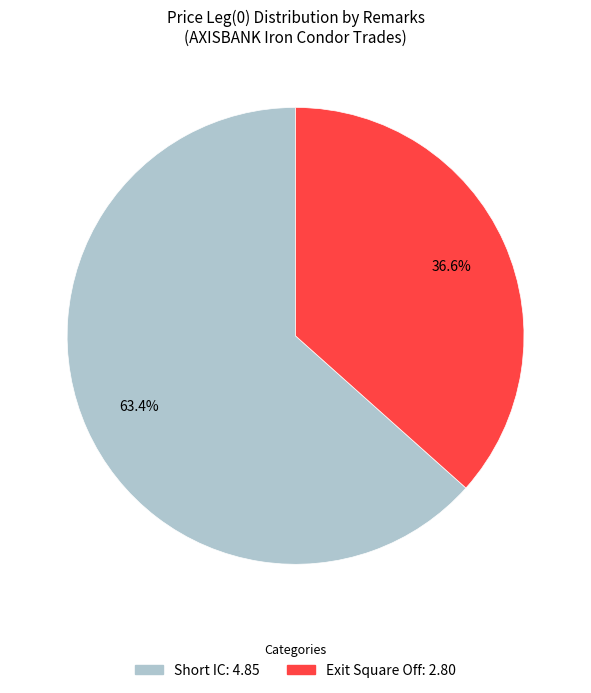

Rank the categories by value from lowest to highest.

Exit Square Off, Short IC